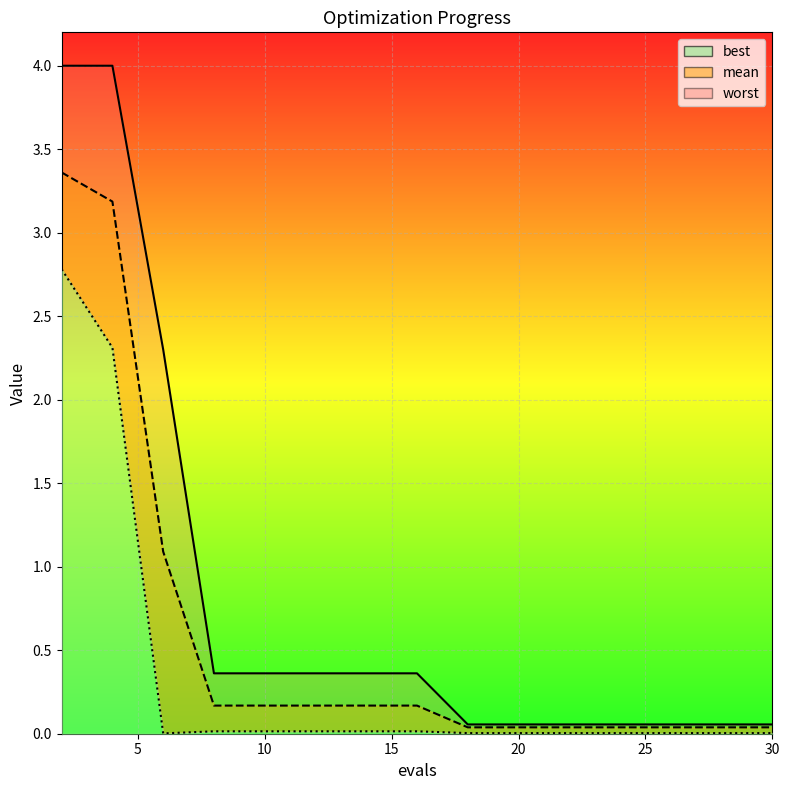

Which series has the largest total across all categories?

worst